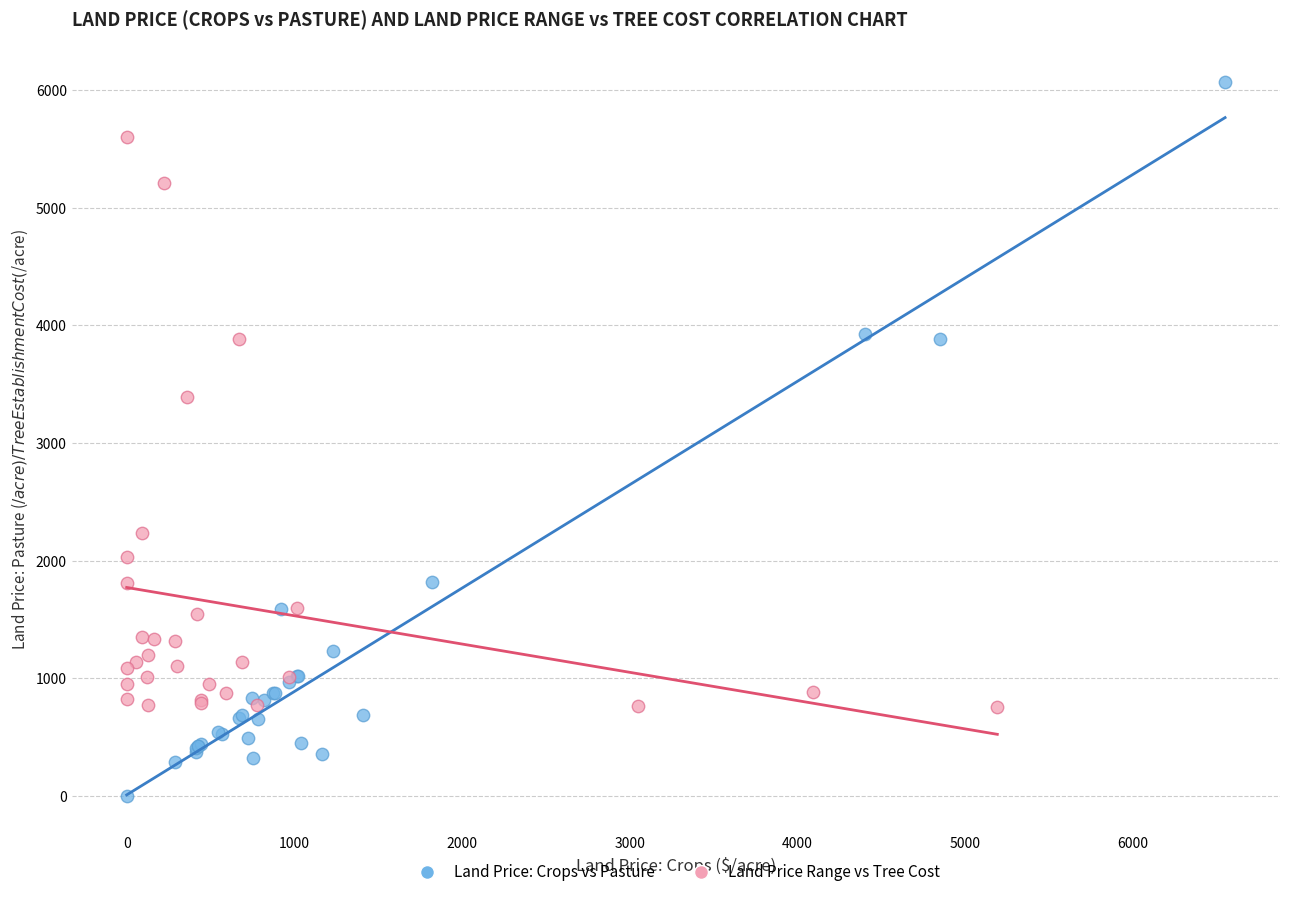

Which series has the widest spread of Y values?

Land Price: Crops vs Pasture